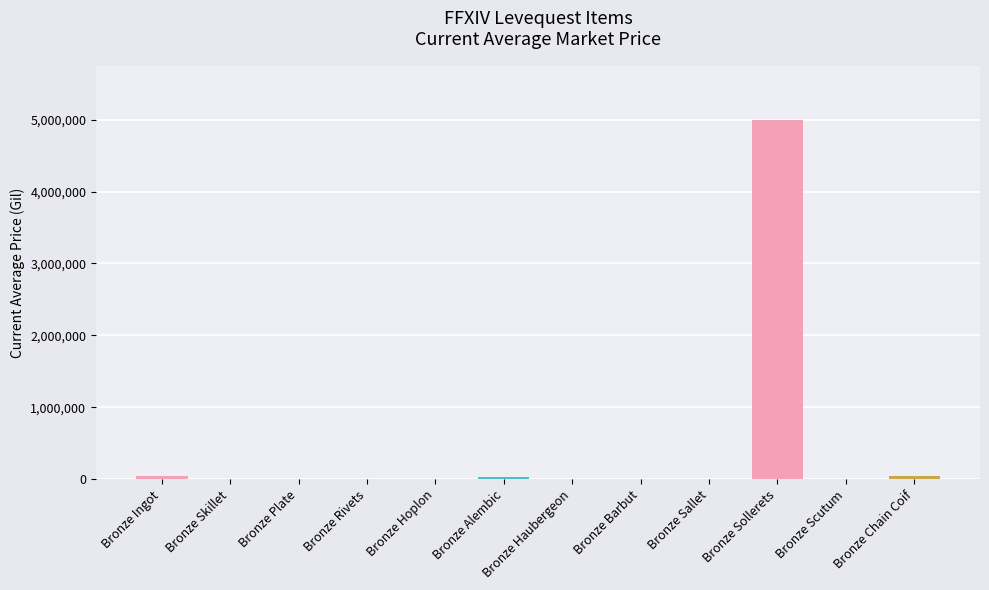

The value at Bronze Sollerets is 5000000.0. True or false?

True